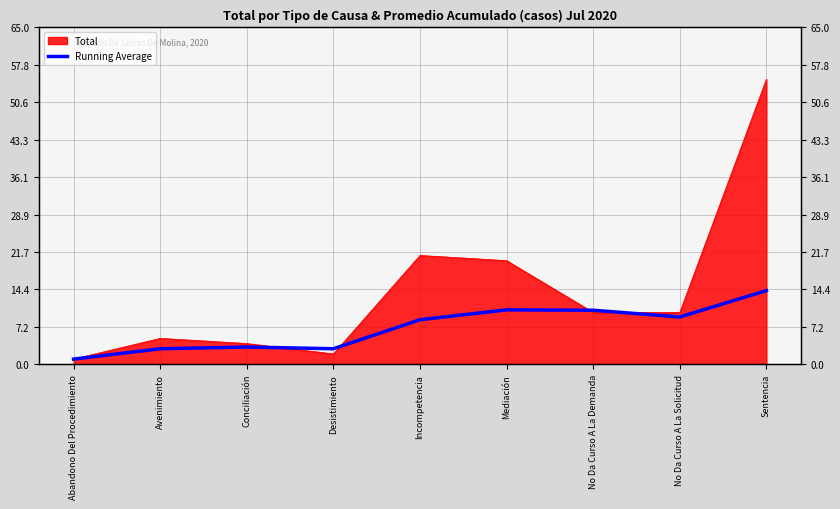

How many lines are shown in the chart?

1